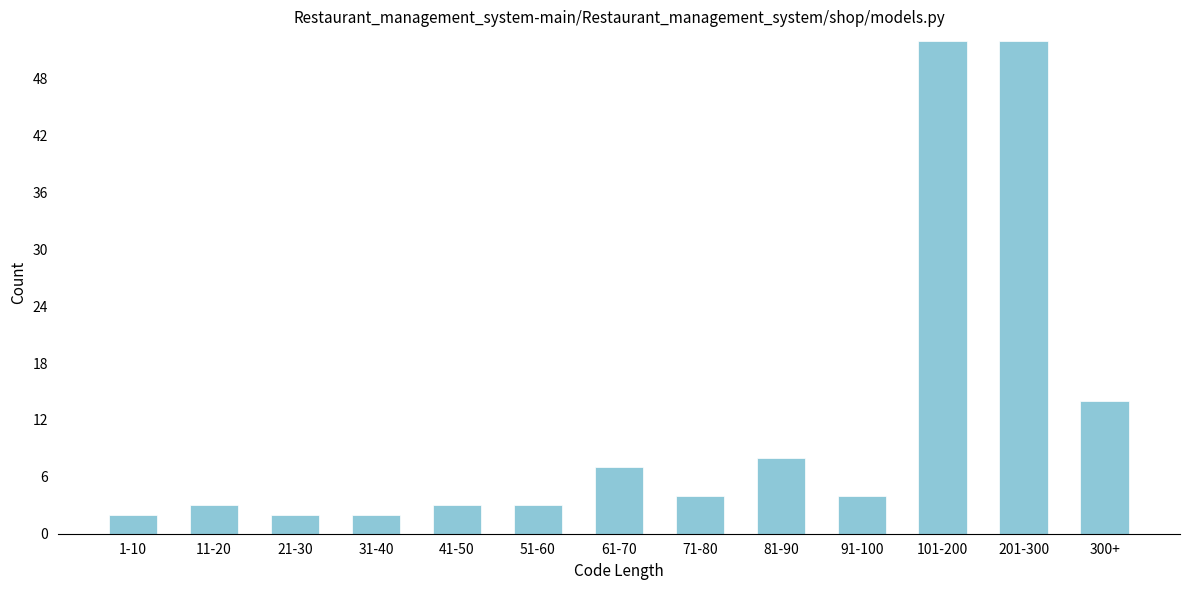

Reading left to right, transcribe all the data shown in this chart.

1-10=2	11-20=3	21-30=2	31-40=2	41-50=3	51-60=3	61-70=7	71-80=4	81-90=8	91-100=4	101-200=52	201-300=52	300+=14